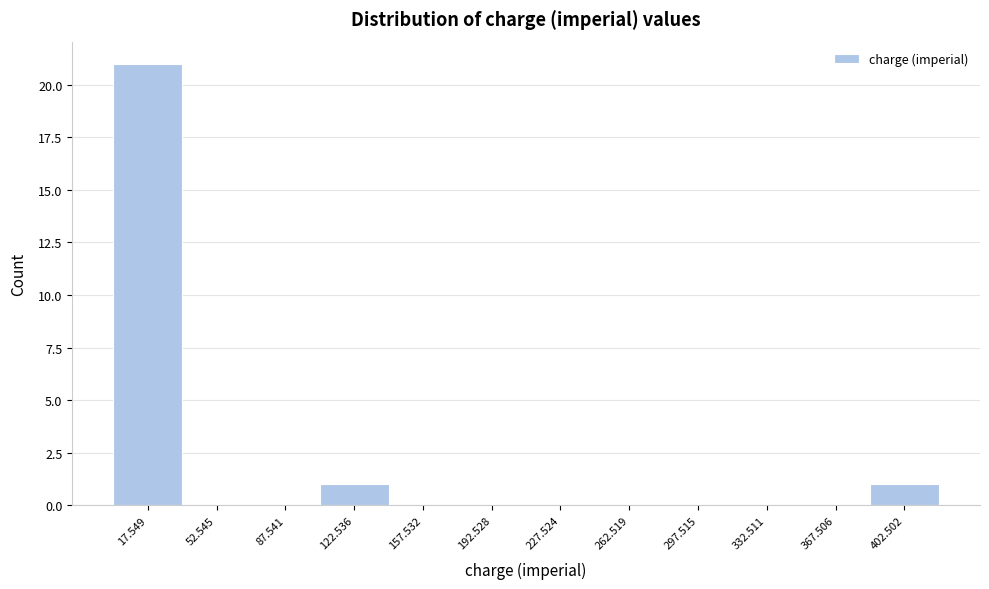

Reading left to right, list every bar in this chart as the range it spans on the x-axis followed by its height. Neither the bar edges nor the heights are printed on the chart, so give them approximately, as read against the axes.

0 to 35: 21
35 to 70: 0
70 to 105: 0
105 to 140: 1
140 to 175: 0
175 to 210: 0
210 to 245: 0
245 to 280: 0
280 to 315: 0
315 to 350: 0
350 to 385: 0
385 to 420: 1